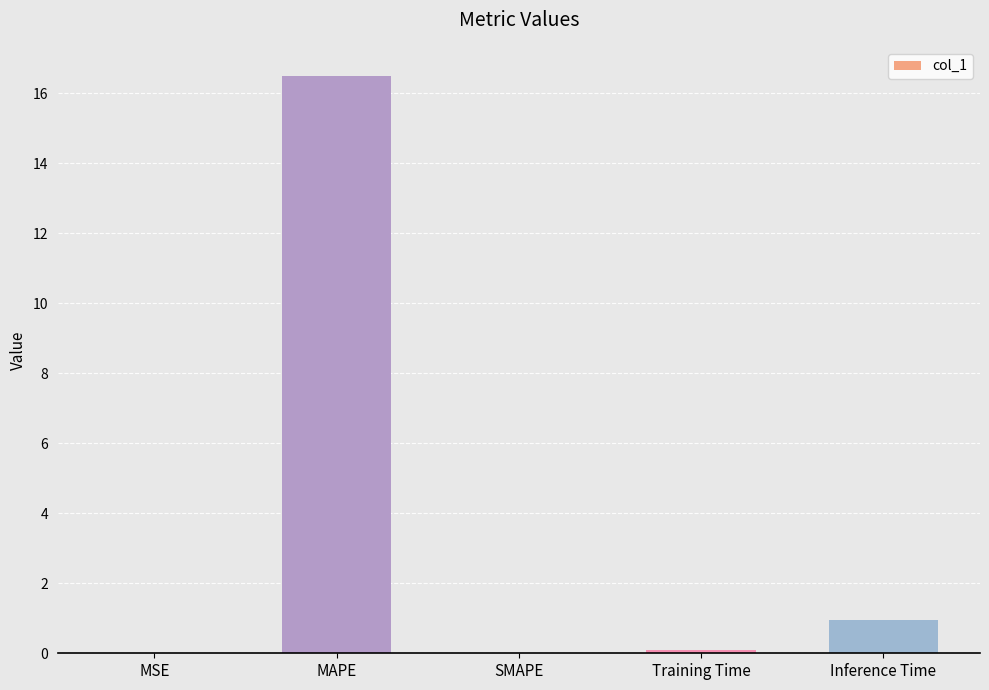

What is the sum of all values?

17.5